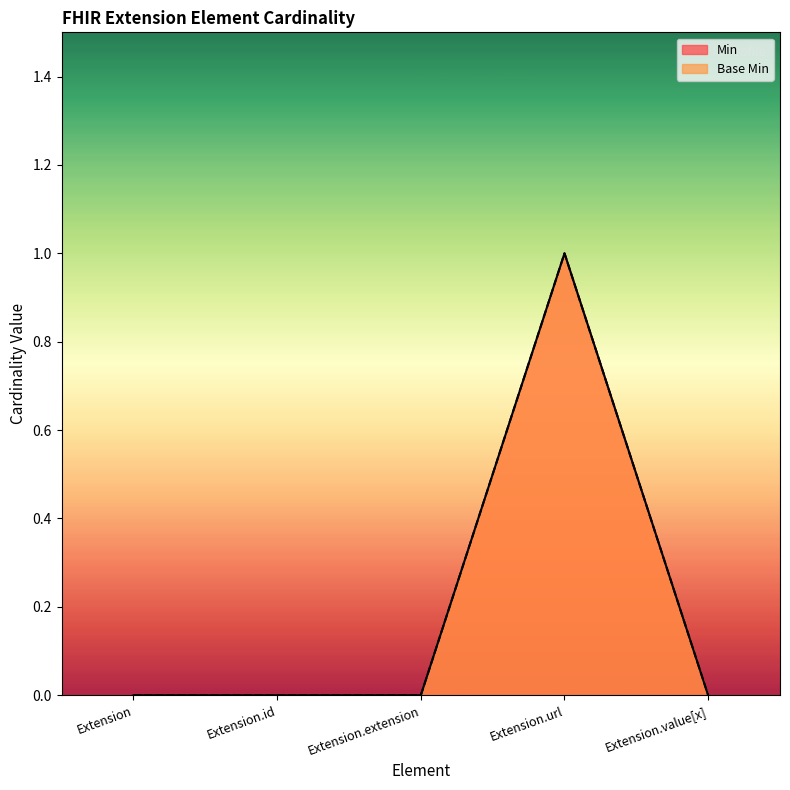

What are all the series names shown in the legend?

Min, Base Min